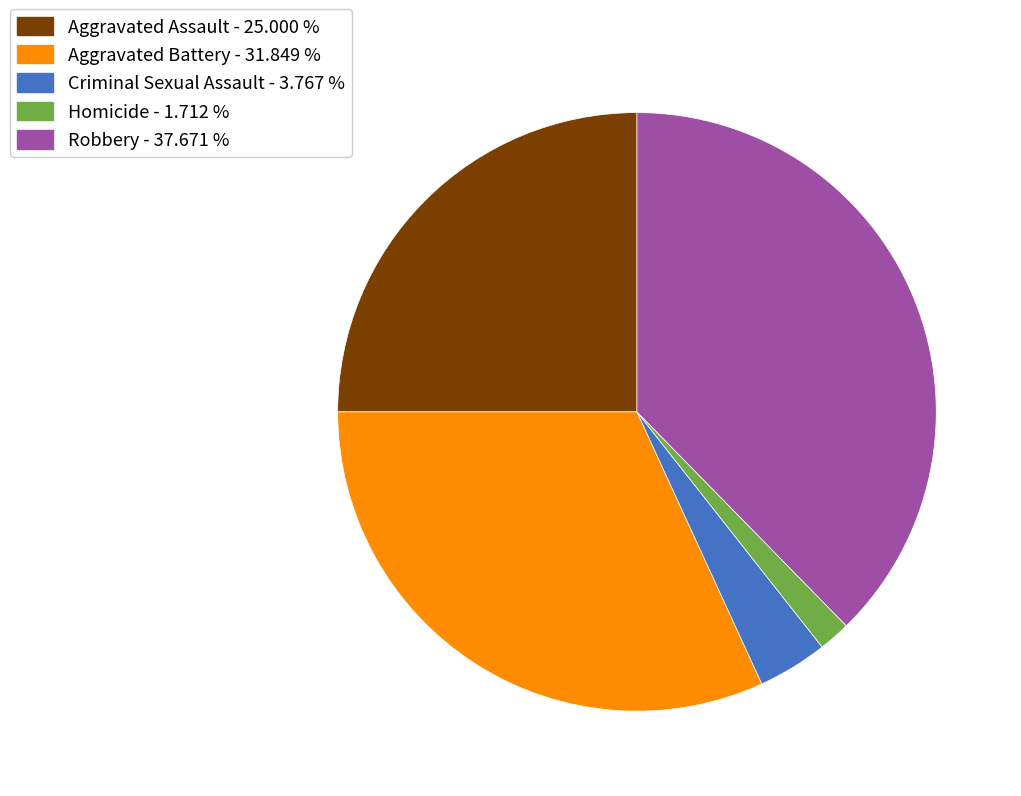

Which category has the smallest portion of the pie?

Homicide